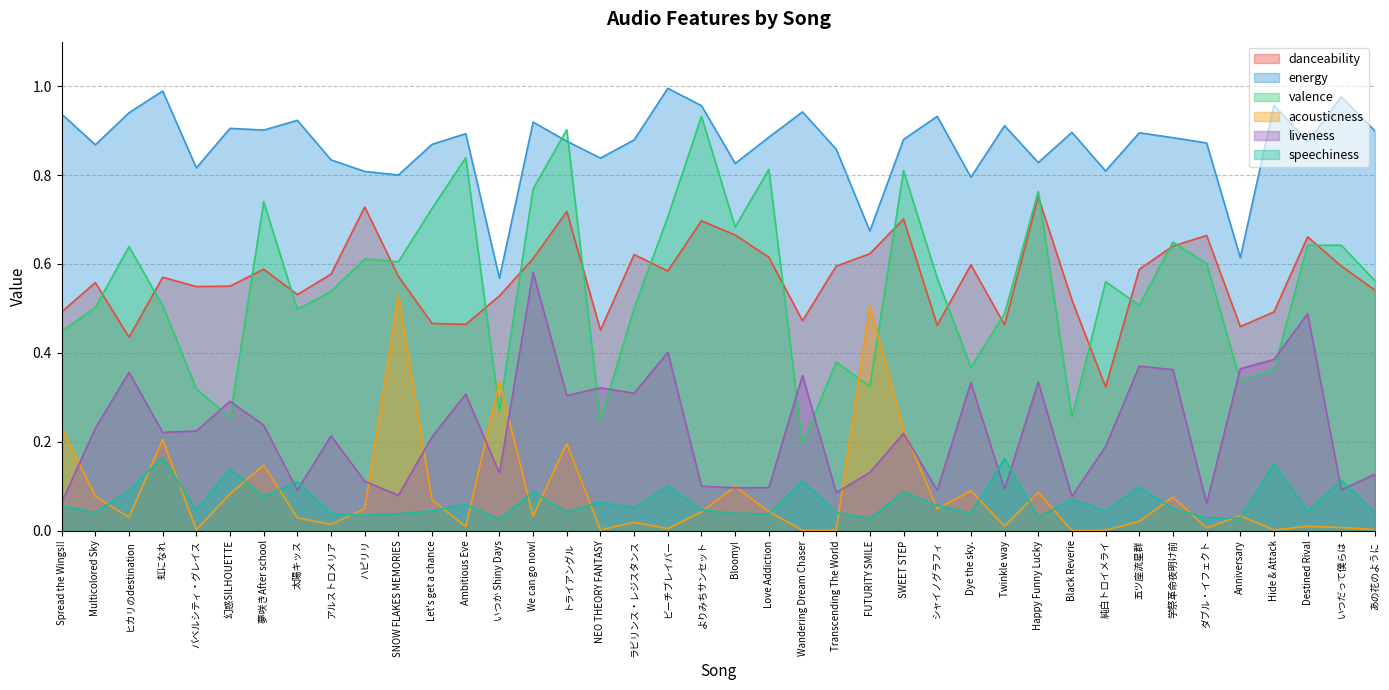

Which series has the widest spread of values?

valence